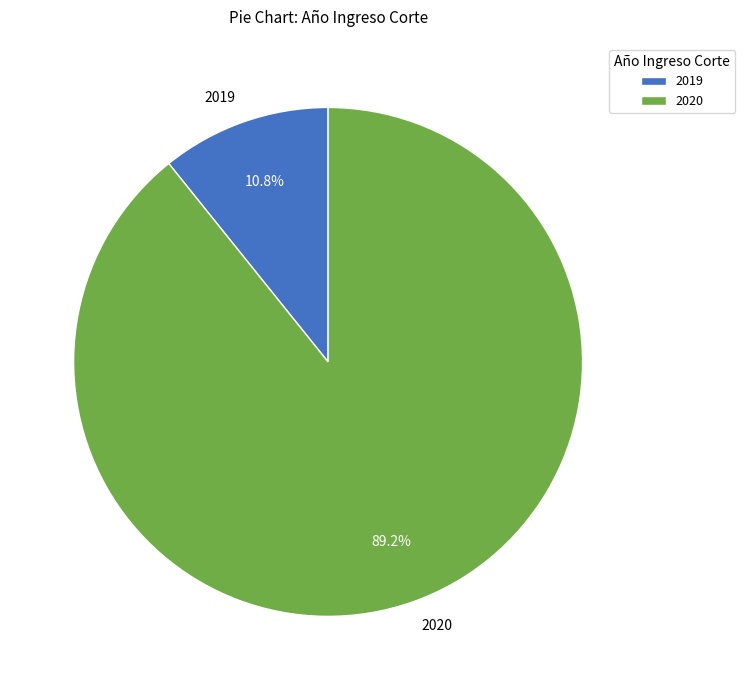

The 2019 slice represents 25% of the pie. True or false?

False